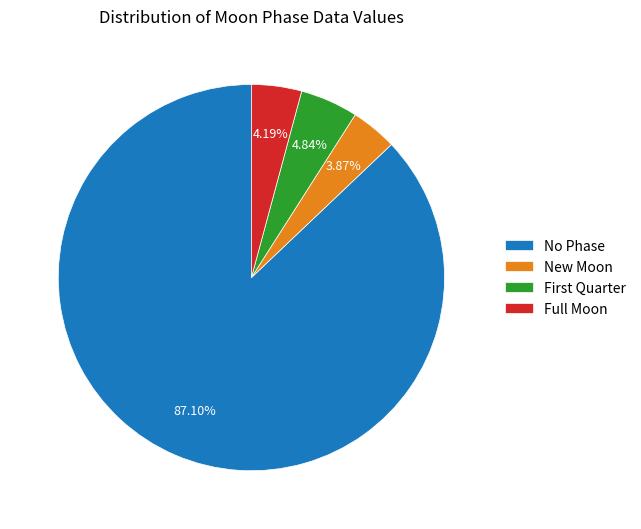

Which has a higher value, New Moon or No Phase?

No Phase